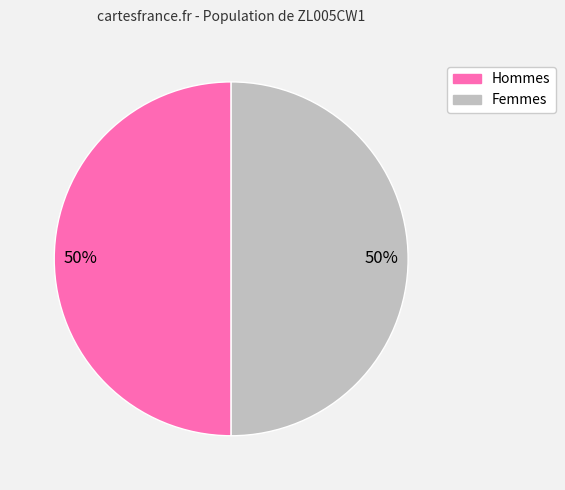

To the nearest percent, what is the average slice percentage?

50%